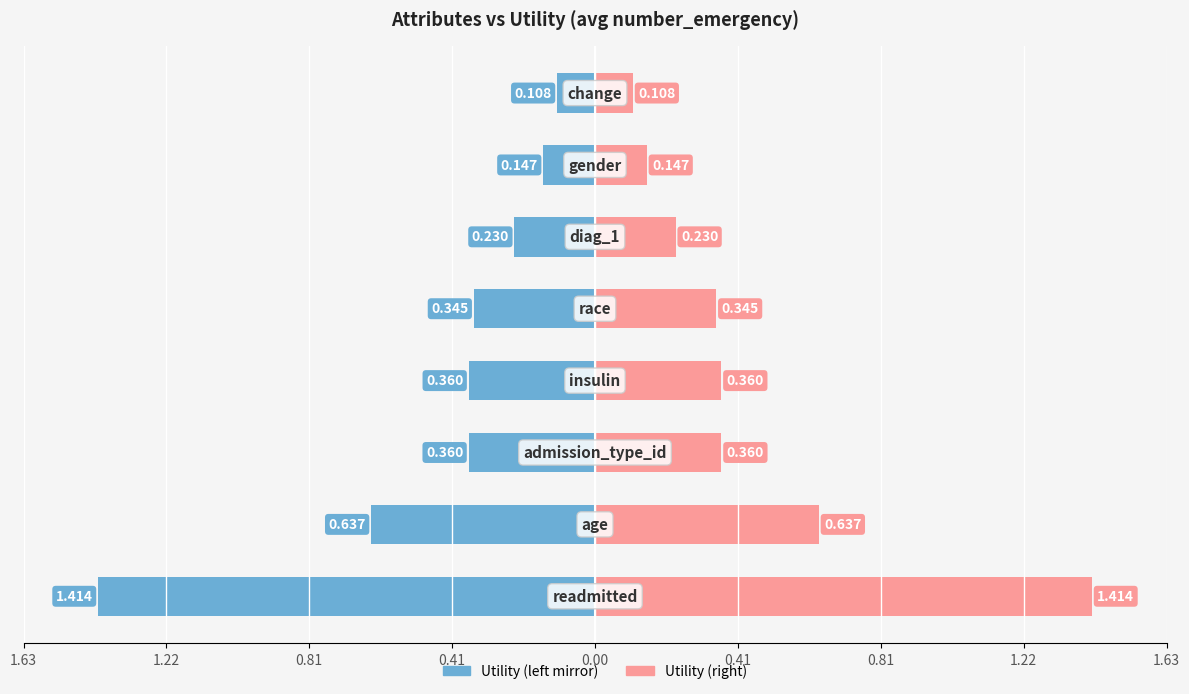

Reading right to left, what are all the values shown in this chart?

Utility (left): -0.1	-0.1	-0.2	-0.3	-0.4	-0.4	-0.6	-1.4
Utility (right): 0.1	0.1	0.2	0.3	0.4	0.4	0.6	1.4